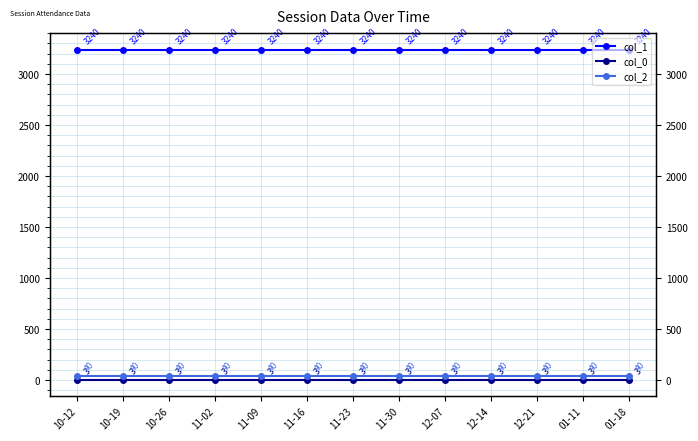

Which series has the largest total across all categories?

col_1